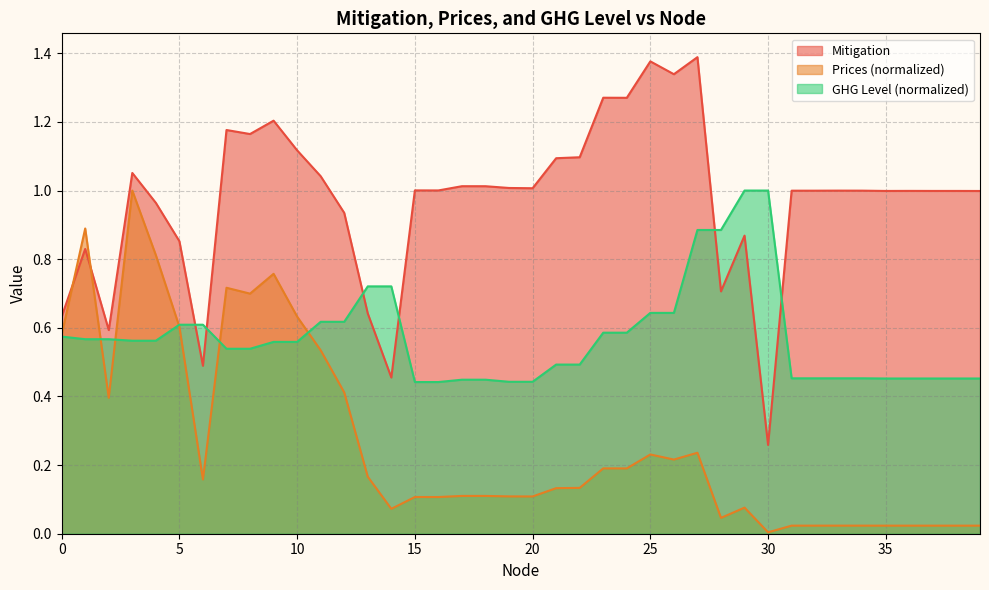

At which category does Mitigation reach its first local valley?

2